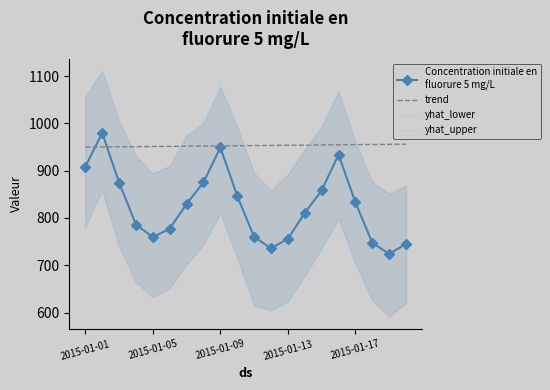

True or false: yhat_lower has a value of 591.4 at 18.

True